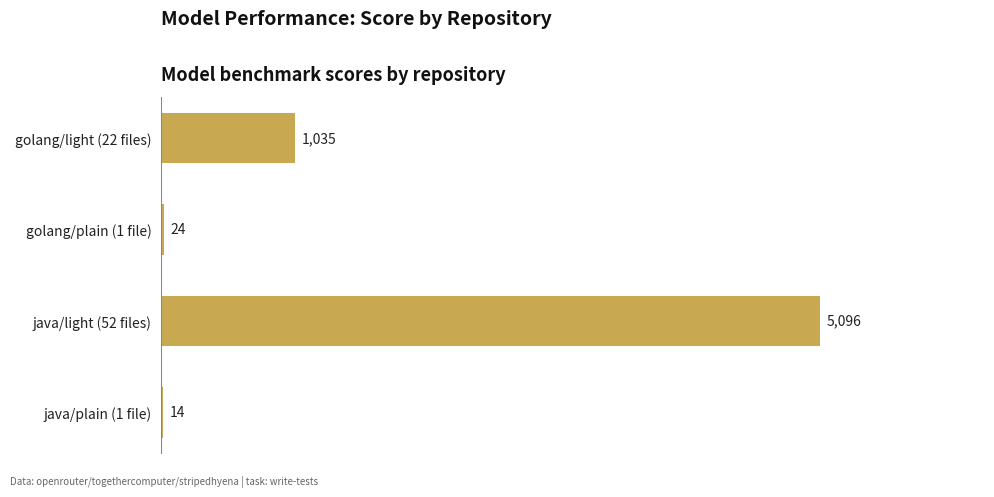

How many distinct data groups are displayed?

1